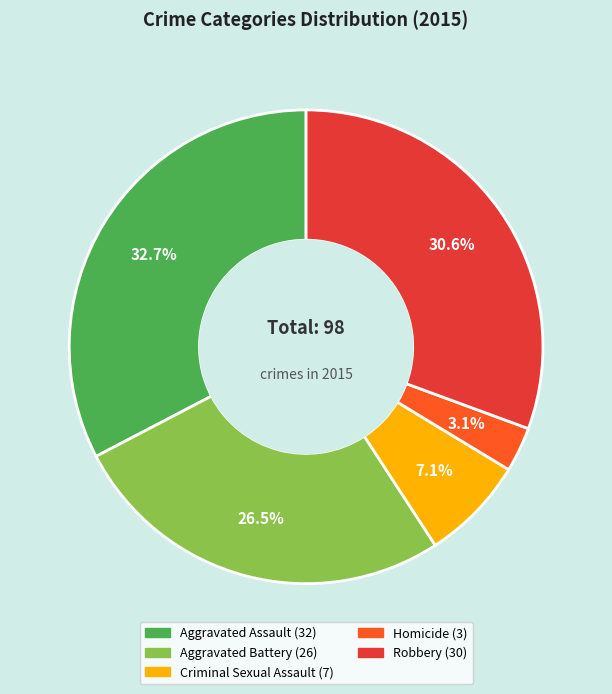

Which has a higher value, Homicide or Robbery?

Robbery